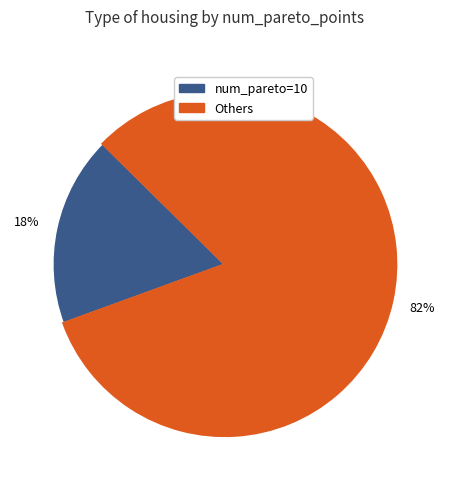

Does any single category account for the majority?

Yes